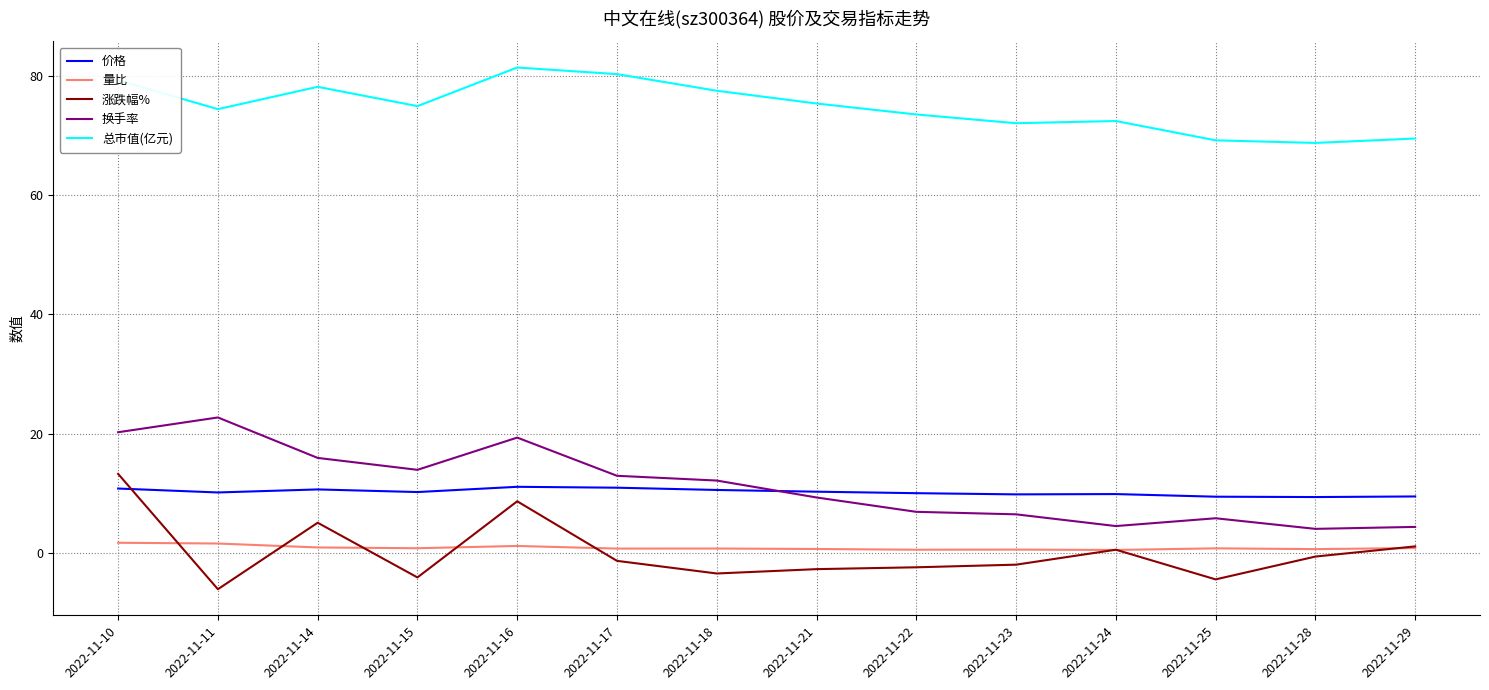

What is the difference between the second highest and second lowest values in the 涨跌幅% series?

13.1